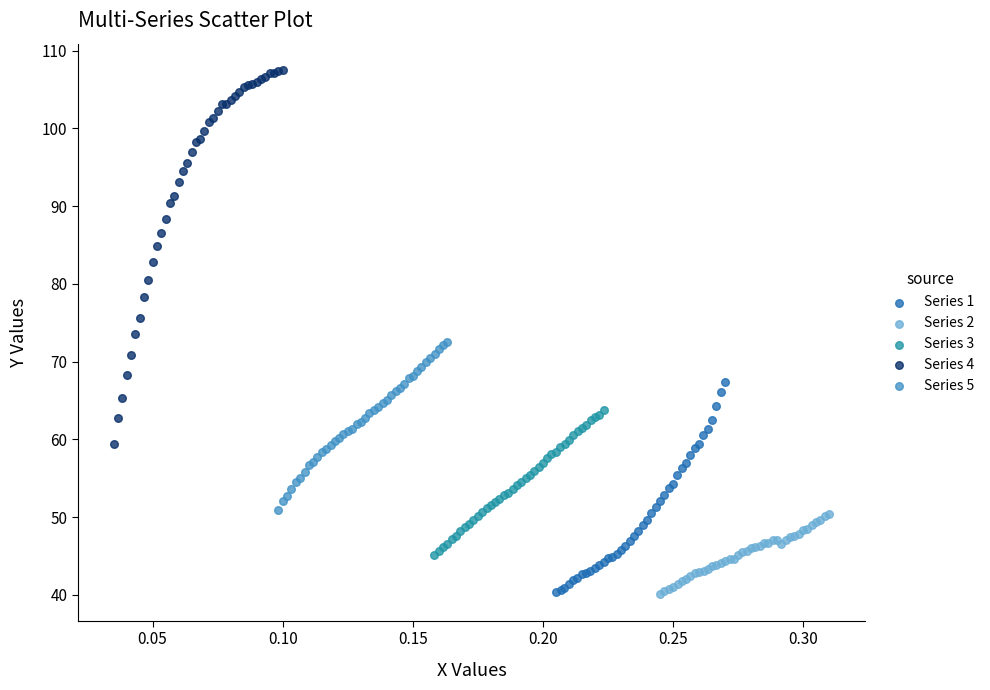

What are all the series names shown in the legend?

Series 1, Series 2, Series 3, Series 4, Series 5